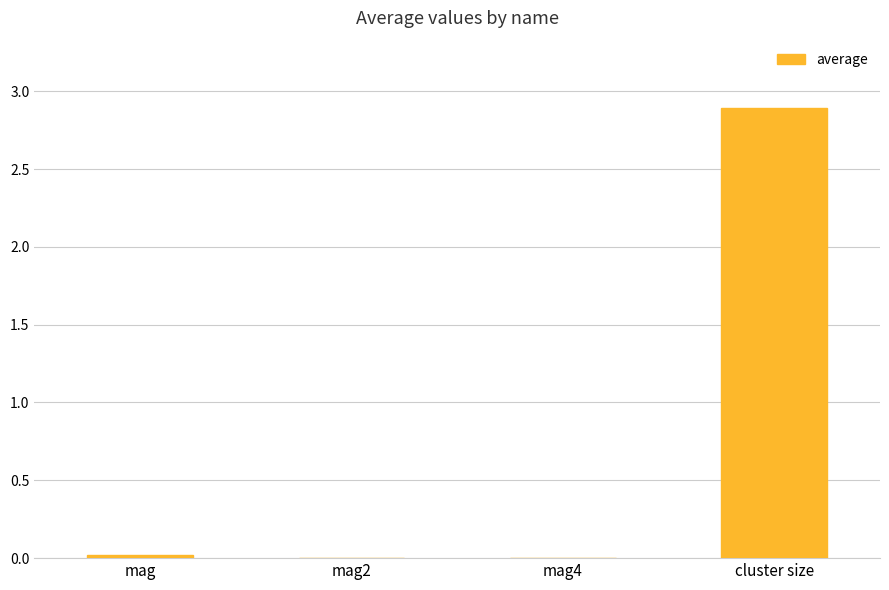

The chart shows a value of 0.0 at mag2. True or false?

True